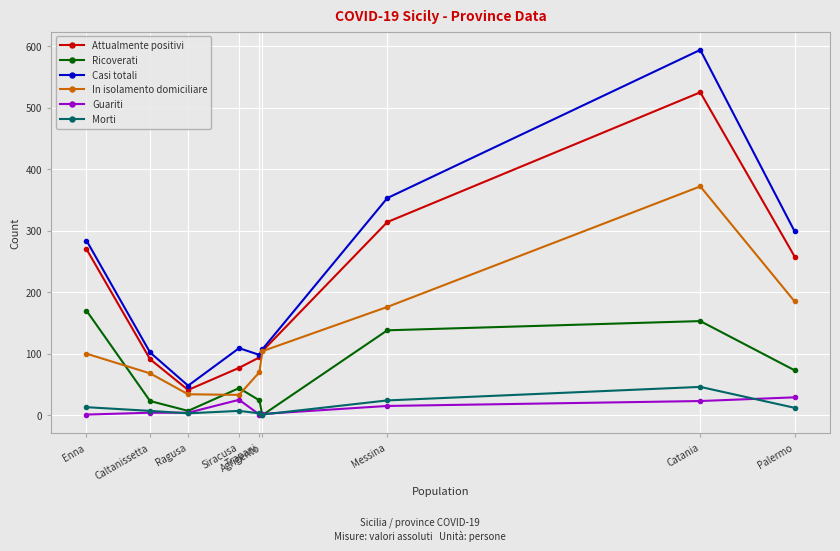

What is the total value across all series at Siracusa?

295